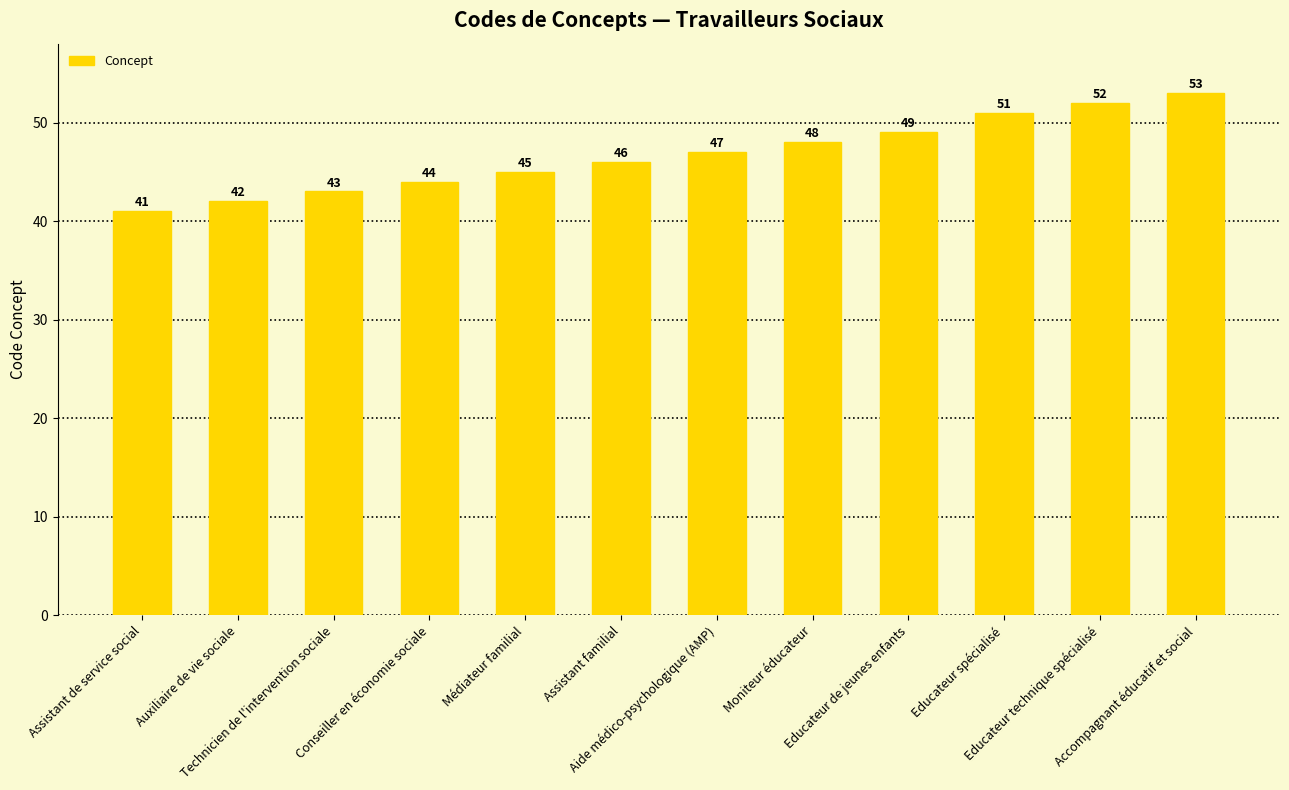

How many data points are less than 47?

6